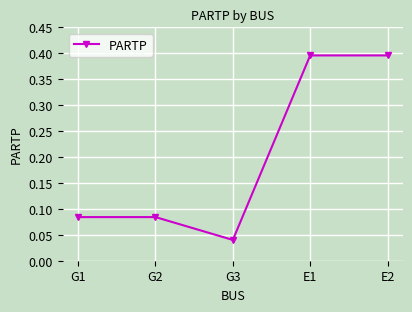

What position from the left is G1?

1